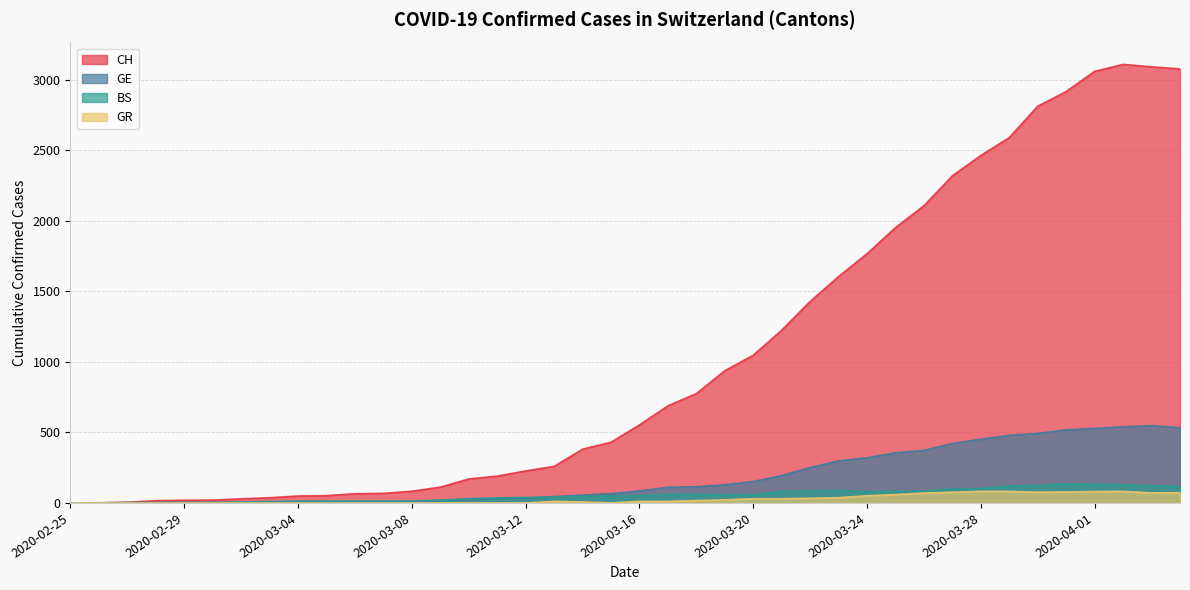

What is the total value across all series at 2020-03-11?

256